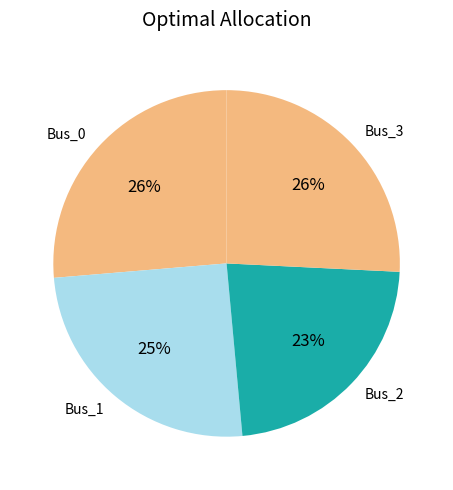

Is there a majority slice in this chart?

No